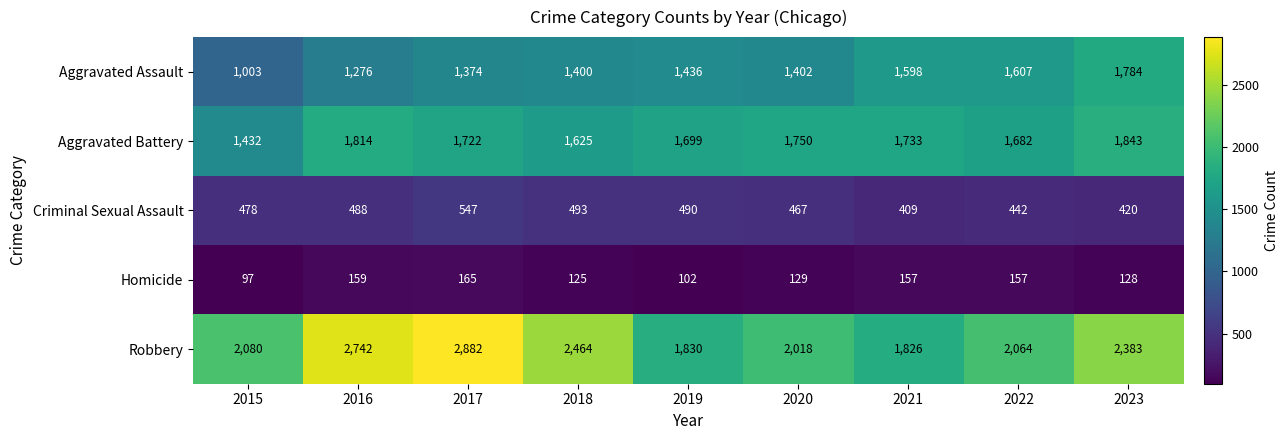

At which label does Homicide first exceed 129?

2016